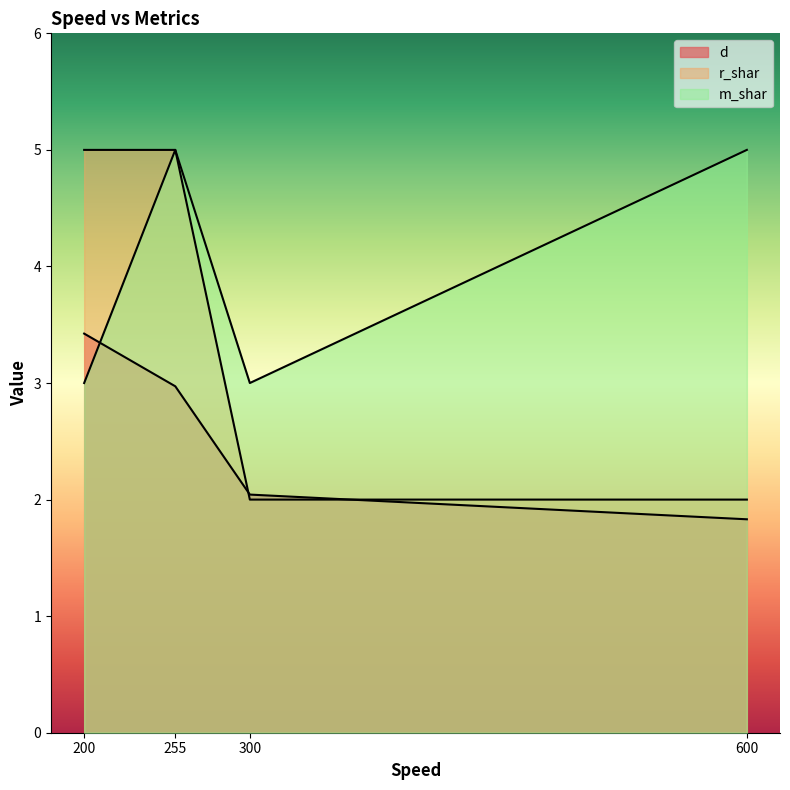

Rank the series by their average value, from highest to lowest.

m_shar, r_shar, d